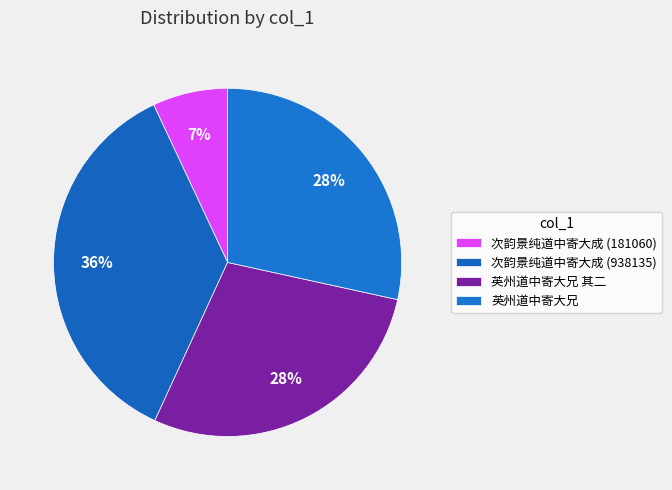

Count the number of slices in the pie.

4